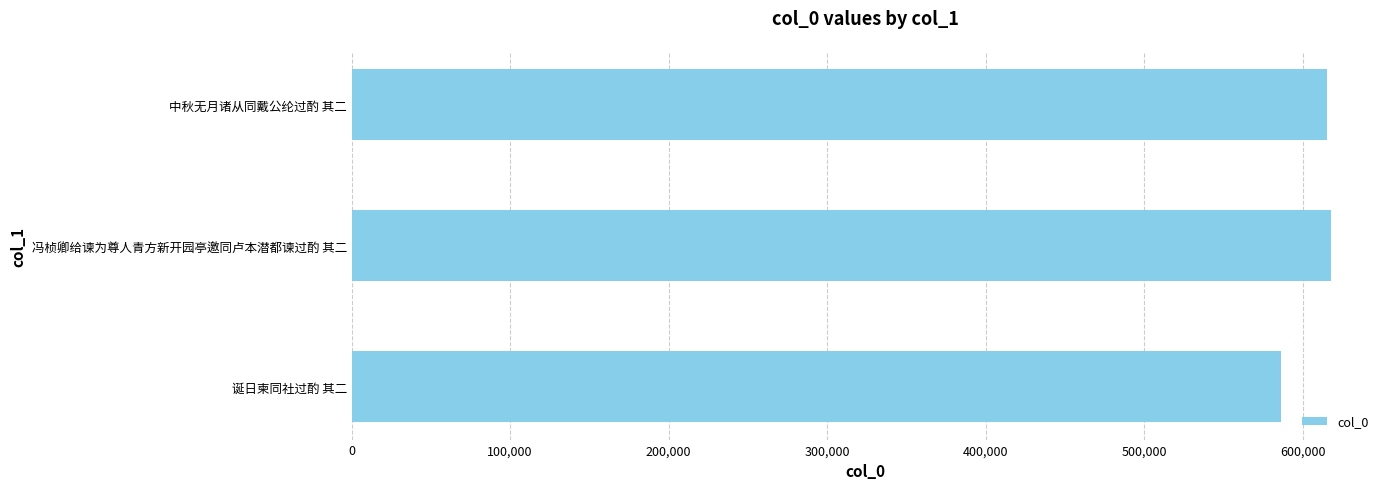

The value at 中秋无月诸从同戴公纶过酌 其二 is 980716. True or false?

False